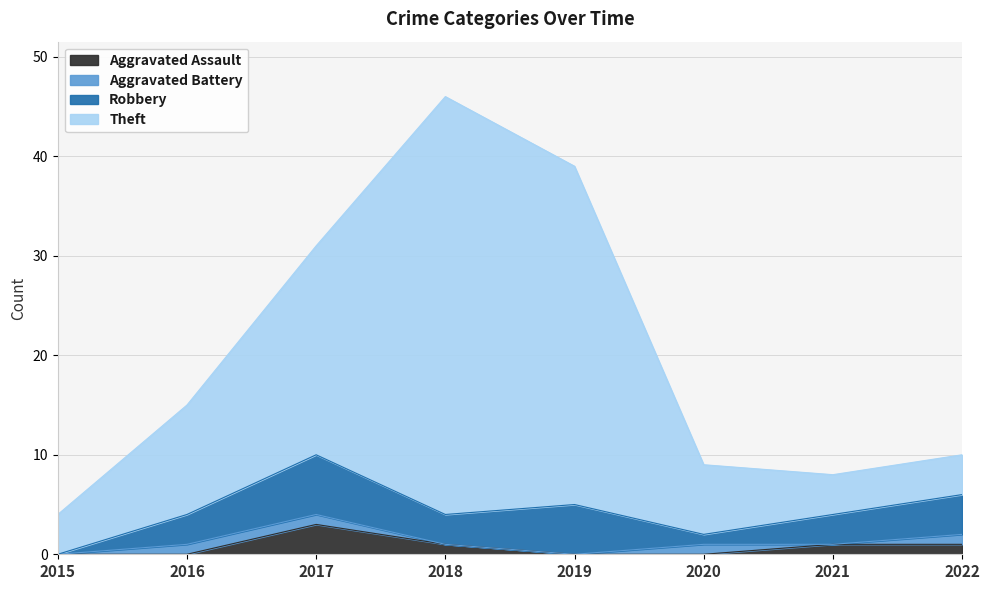

At which label does Aggravated Assault reach its peak?

2017